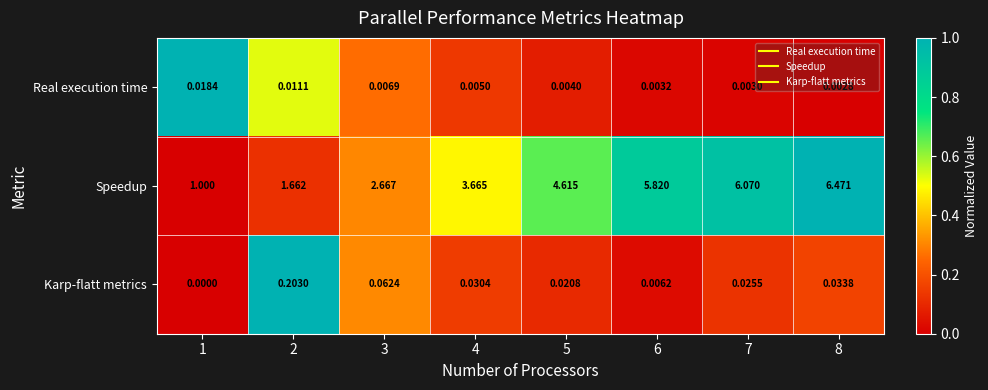

Is the value of Speedup at 7 greater than the value of Karp-flatt metrics at 4?

Yes